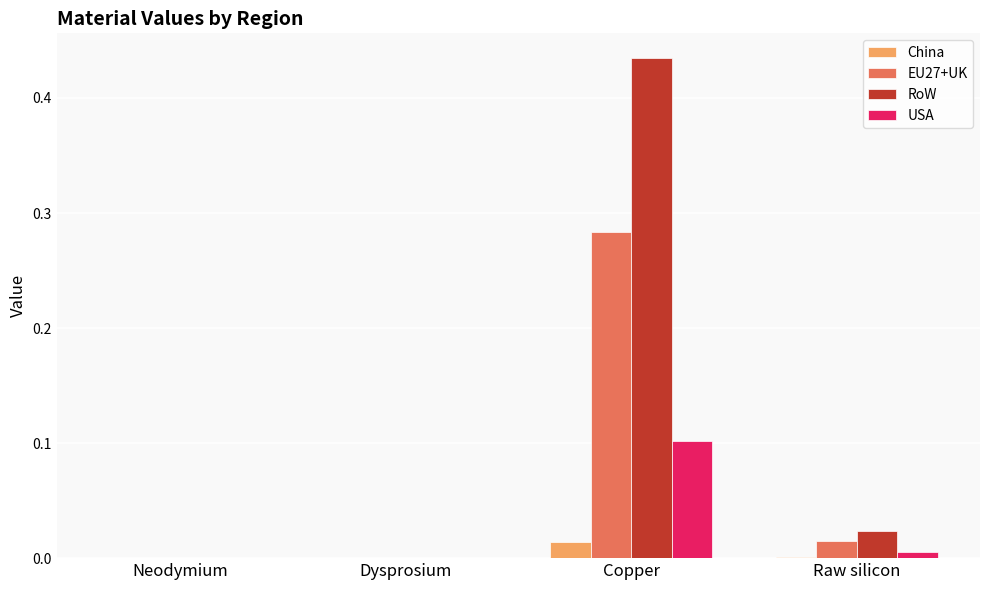

What is the highest value of the USA series?

0.1